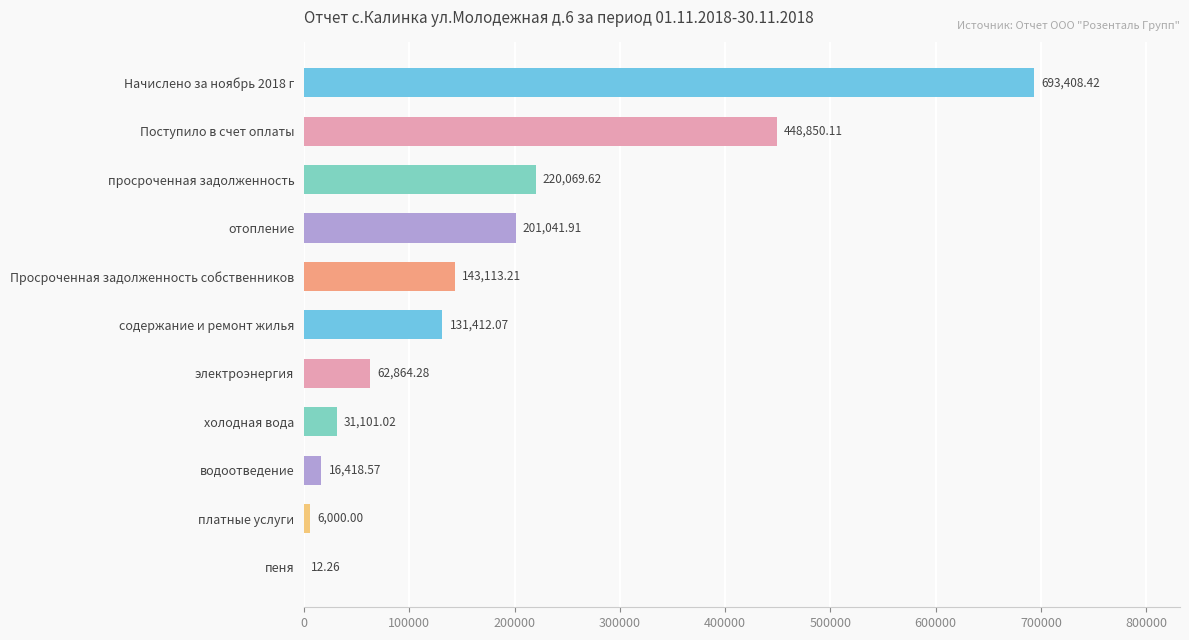

What is the greatest value displayed?

693408.4